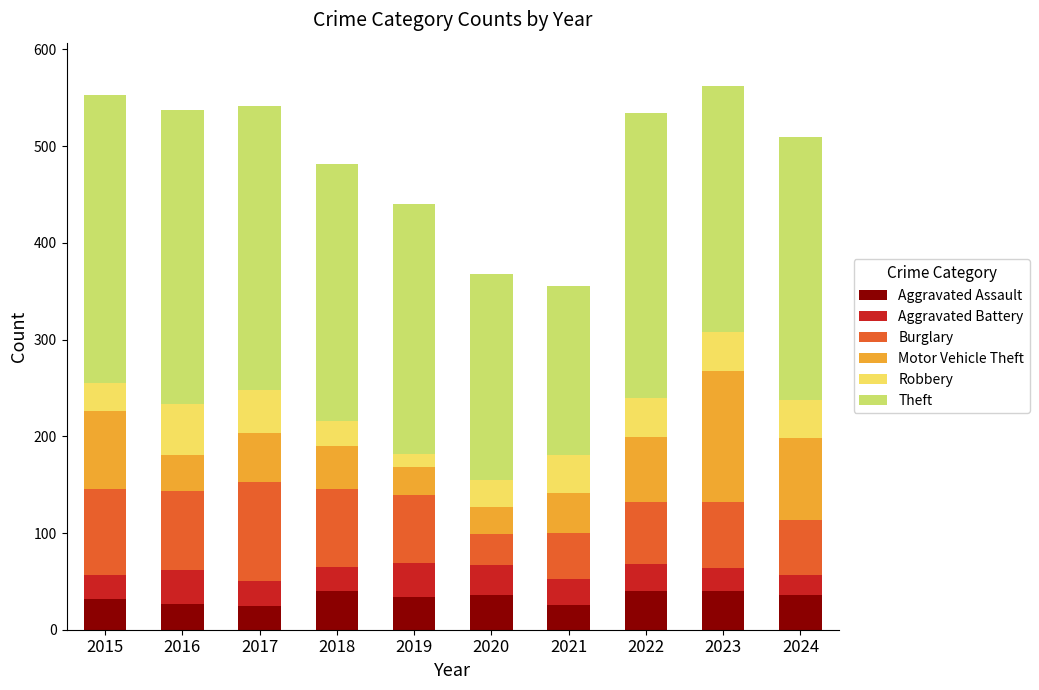

What is the total value across all series at 2023?

562